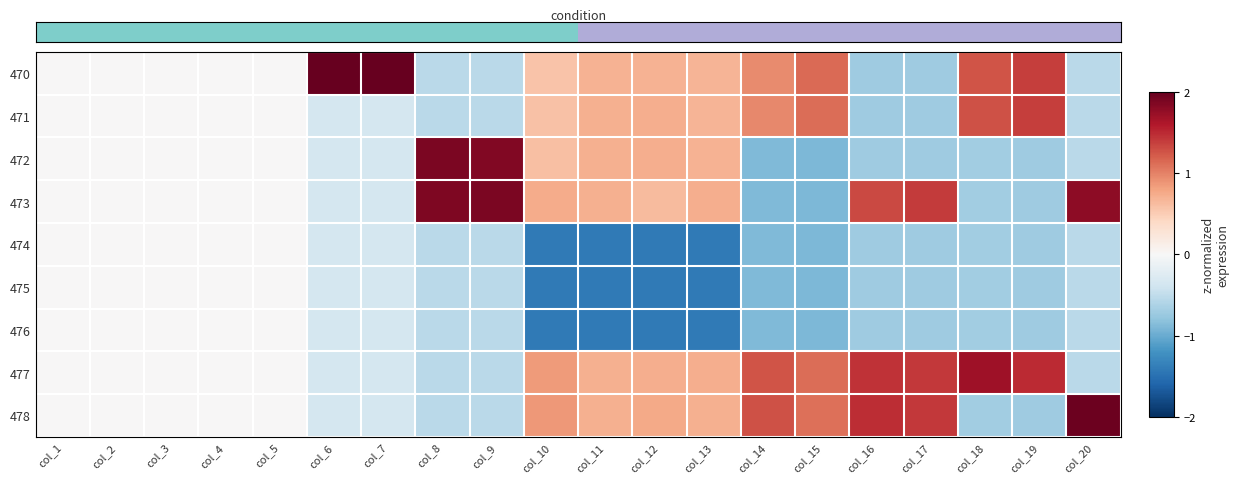

Which category has the lowest value across all series?

col_11